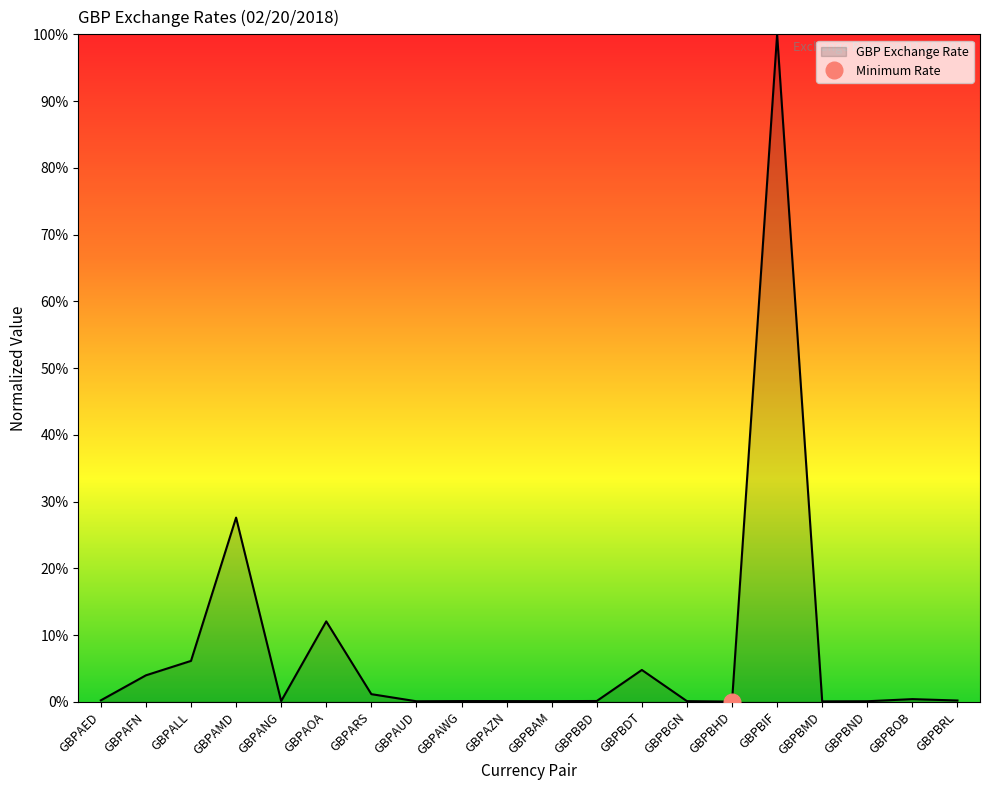

What is the label of the 6th point from the right?

GBPBHD